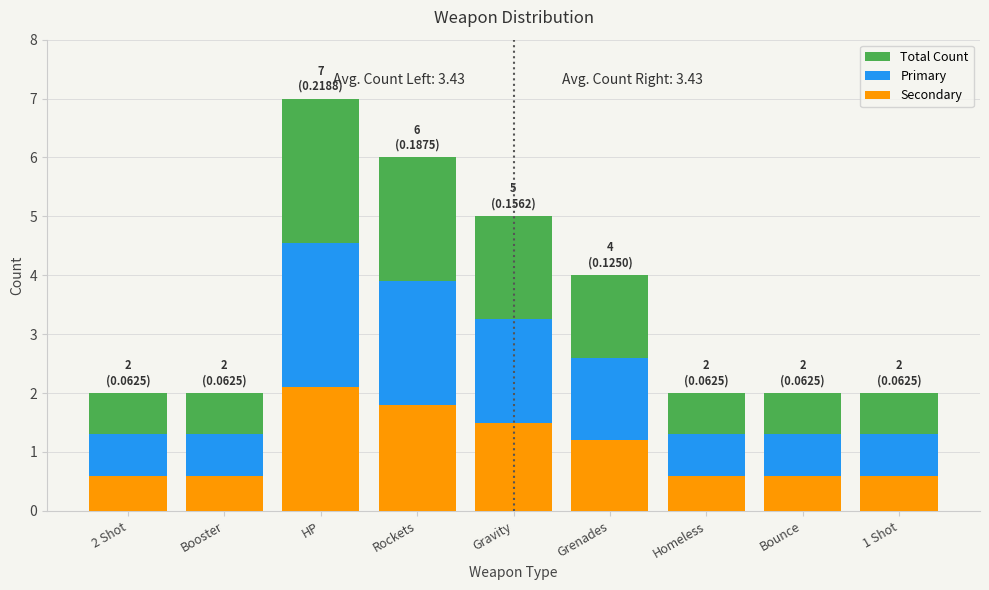

The value of Secondary at Bounce is 0.8. True or false?

False